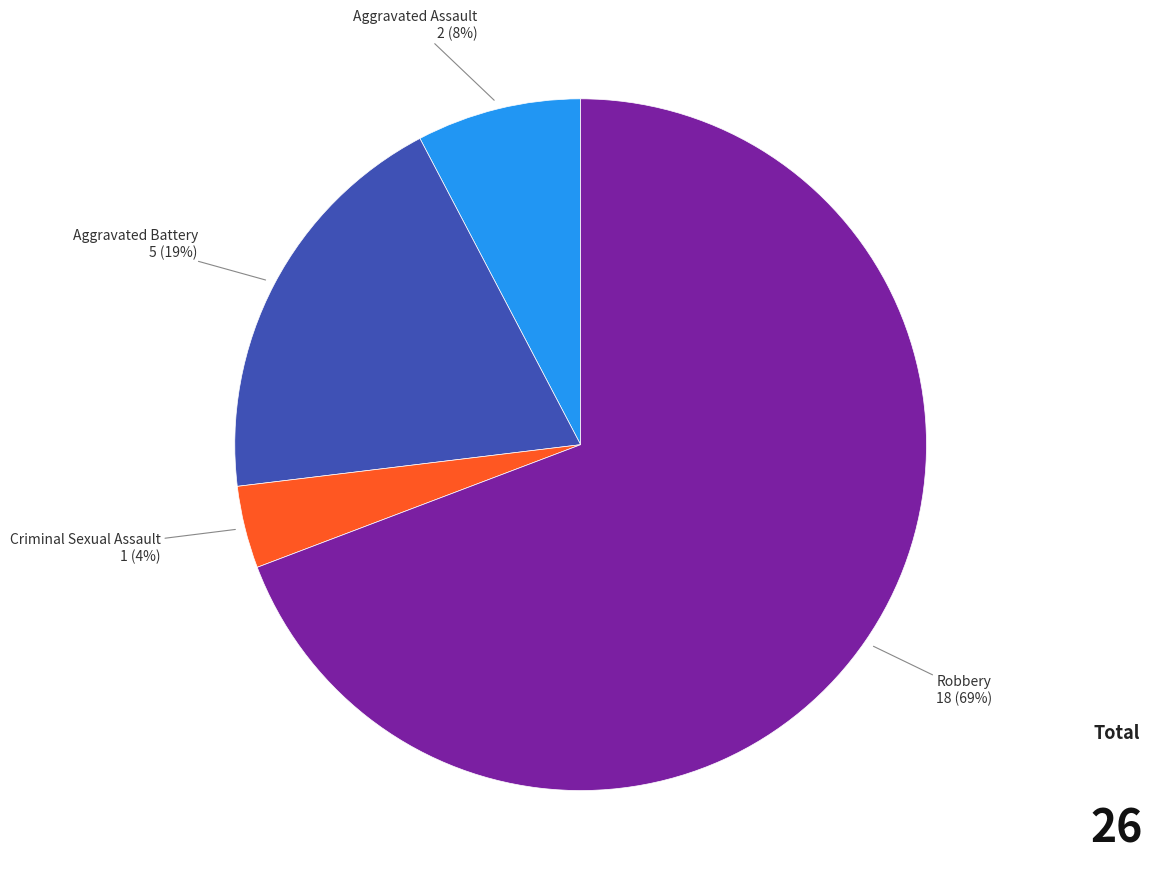

To the nearest percent, what is the difference between the largest and smallest slice percentages?

65%